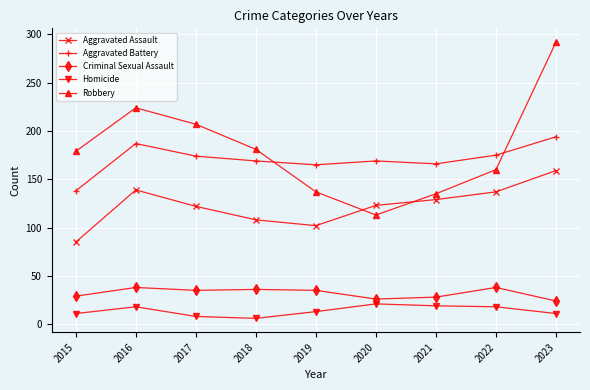

What is the maximum value shown in the chart?

292